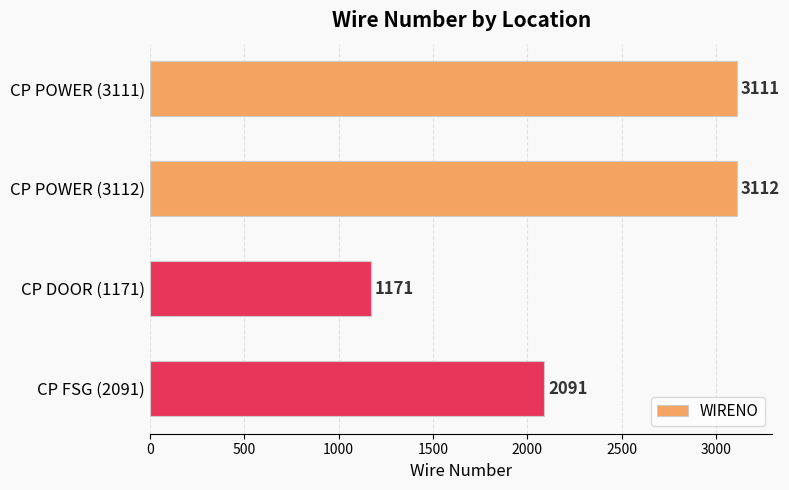

Are the bars grouped side by side (vs. stacked)?

No